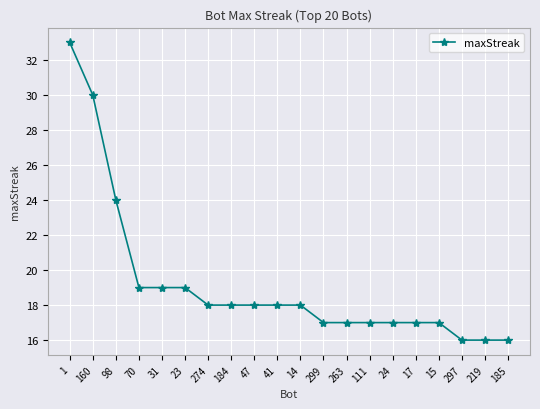

The chart shows a value of 7 at 1. True or false?

False